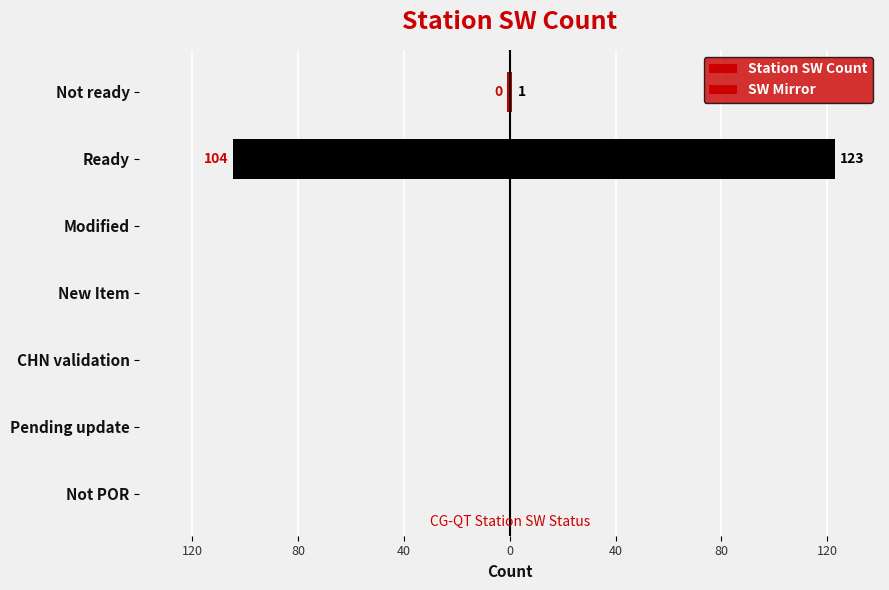

The value of SW Mirror at Not POR is 40.5. True or false?

False